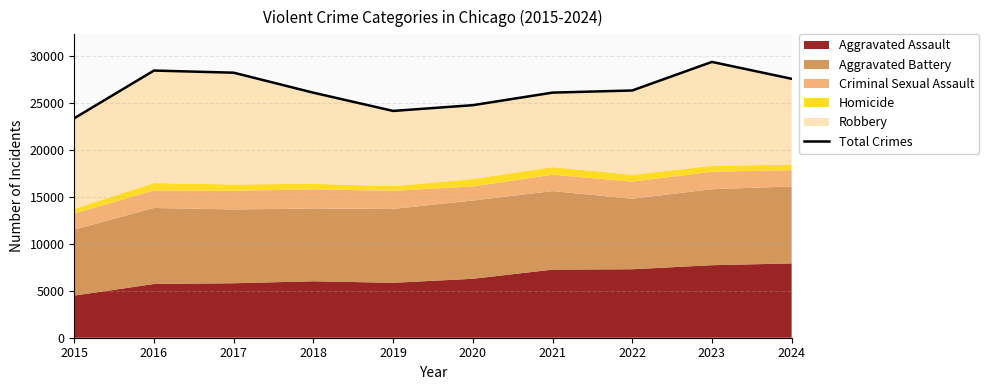

How many lines are shown in the chart?

1